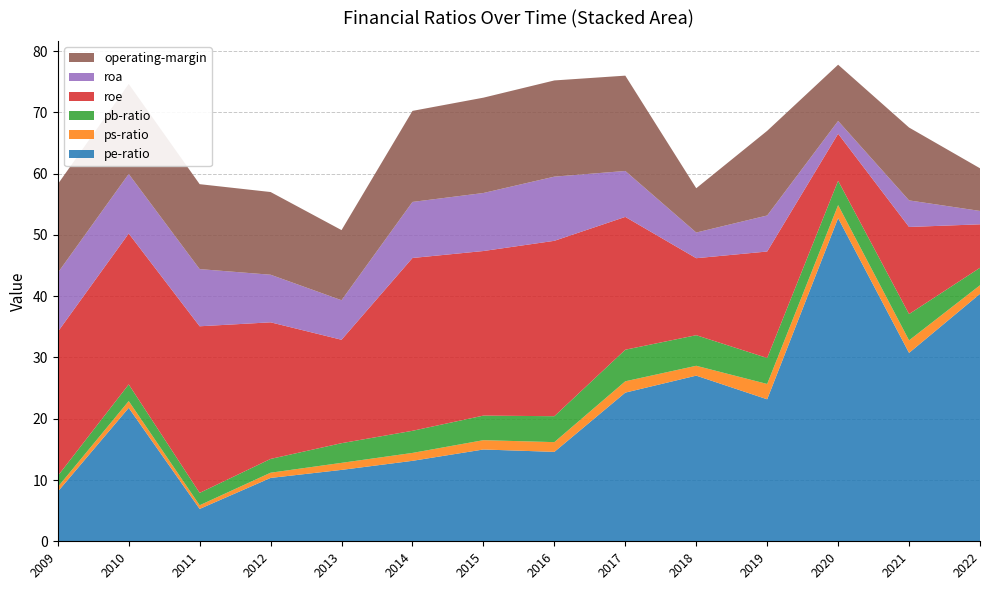

Reading right to left, list all the values displayed in this chart.

pe-ratio: 2022=40.4	2021=30.7	2020=52.7	2019=23.2	2018=27.0	2017=24.3	2016=14.6	2015=15.0	2014=13.1	2013=11.7	2012=10.3	2011=5.3	2010=21.8	2009=8.1
ps-ratio: 2022=1.4	2021=2.0	2020=2.1	2019=2.5	2018=1.6	2017=1.9	2016=1.6	2015=1.5	2014=1.3	2013=1.1	2012=0.8	2011=0.6	2010=1.1	2009=0.8
pb-ratio: 2022=2.9	2021=4.3	2020=4.0	2019=4.2	2018=5.0	2017=5.2	2016=4.2	2015=4.0	2014=3.6	2013=3.2	2012=2.2	2011=2.0	2010=2.7	2009=1.8
roe: 2022=7.1	2021=14.2	2020=7.7	2019=17.4	2018=12.6	2017=21.7	2016=28.6	2015=26.9	2014=28.2	2013=16.9	2012=22.3	2011=27.2	2010=24.6	2009=23.5
roa: 2022=2.2	2021=4.3	2020=2.1	2019=5.9	2018=4.2	2017=7.5	2016=10.5	2015=9.5	2014=9.1	2013=6.4	2012=7.8	2011=9.3	2010=9.7	2009=9.6
operating-margin: 2022=7.0	2021=11.9	2020=9.2	2019=13.8	2018=7.2	2017=15.6	2016=15.7	2015=15.6	2014=14.9	2013=11.4	2012=13.5	2011=13.9	2010=14.7	2009=14.5